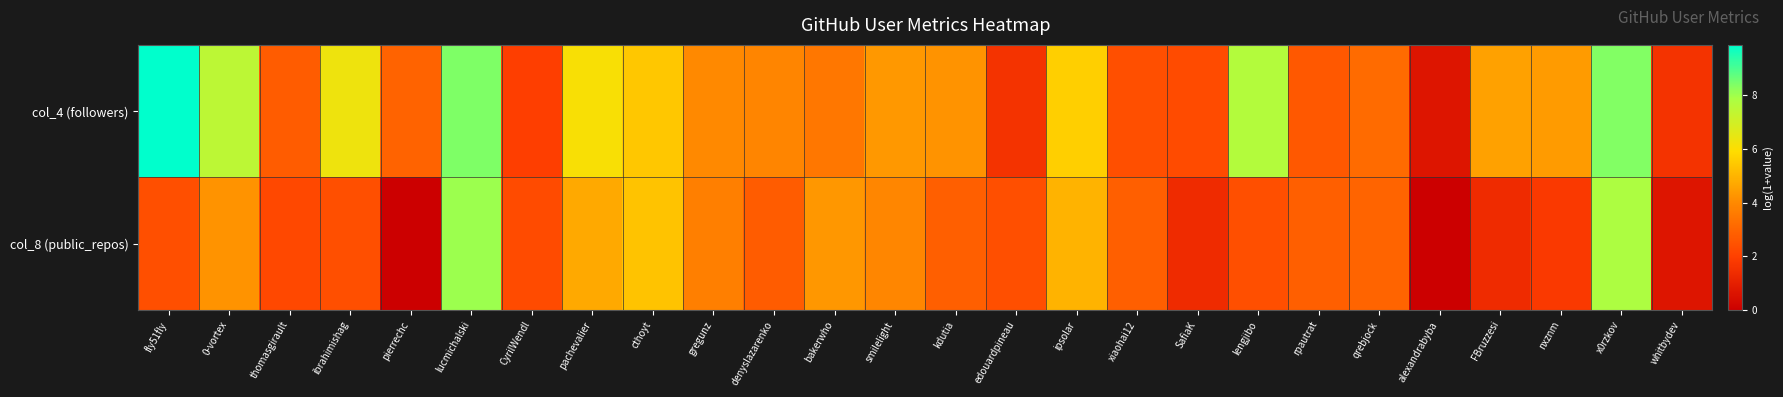

Which series has the largest total across all categories?

col_4 (followers)